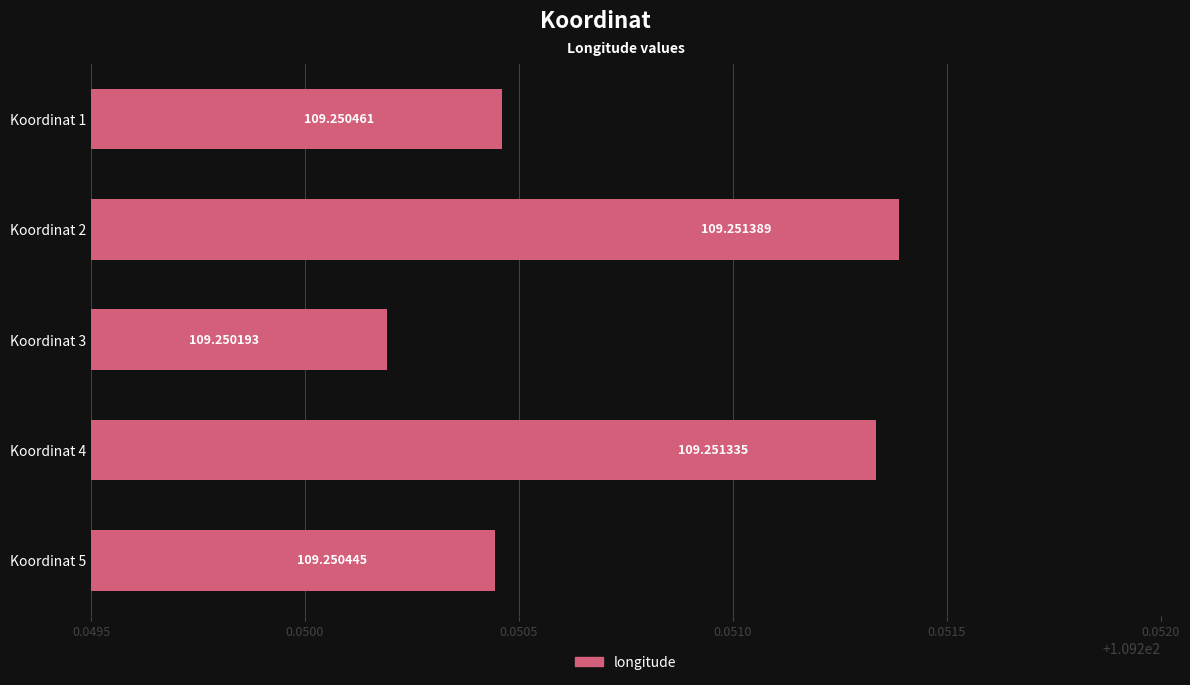

What is the sum of all values?

546.3